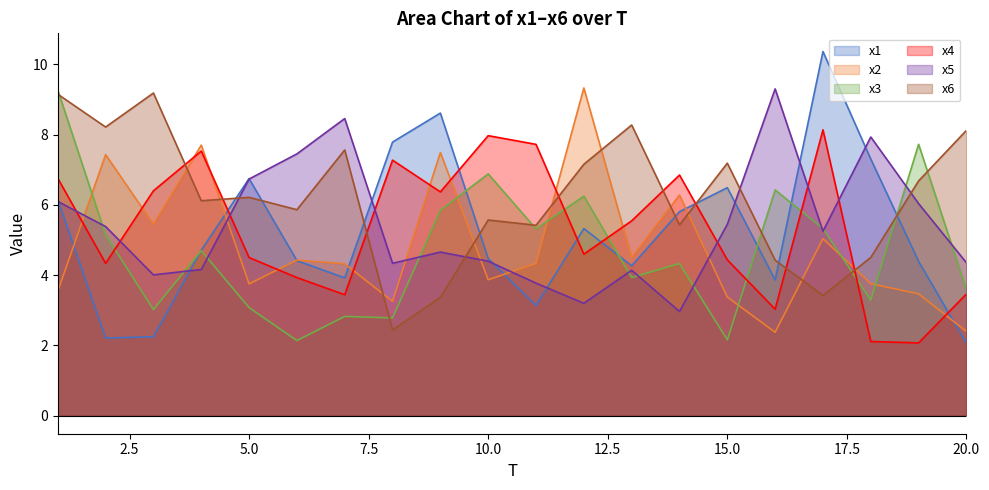

What is the maximum value shown in the chart?

10.4